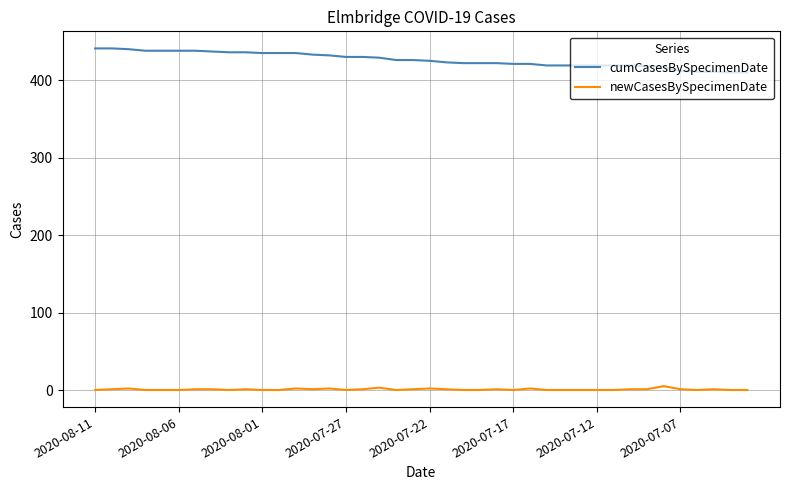

How many lines are shown in the chart?

2